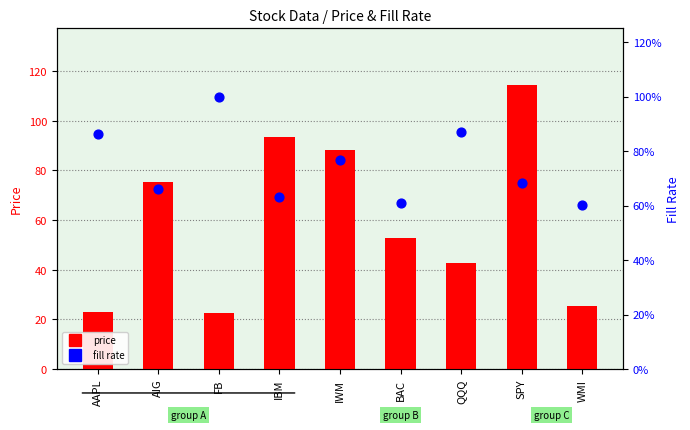

Which series contains the lowest Y value?

fill rate